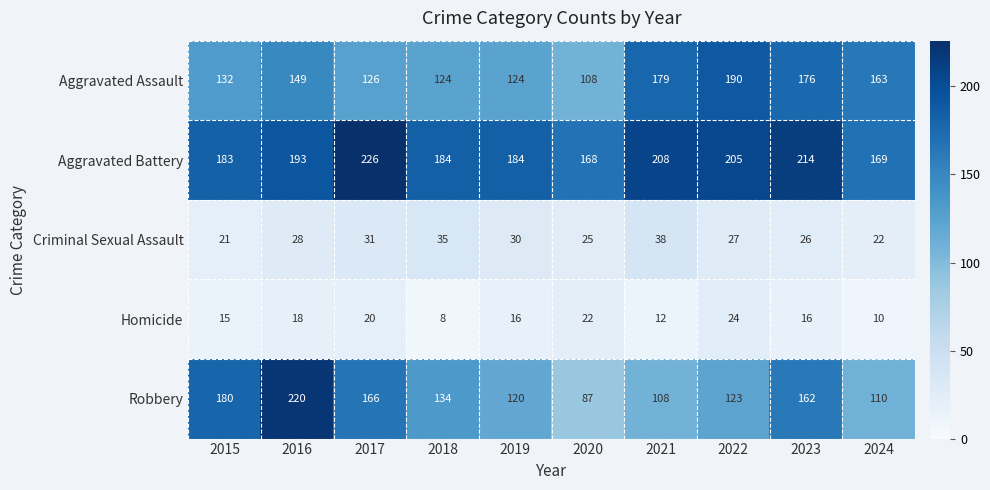

At how many categories does at least one series exceed 50?

10